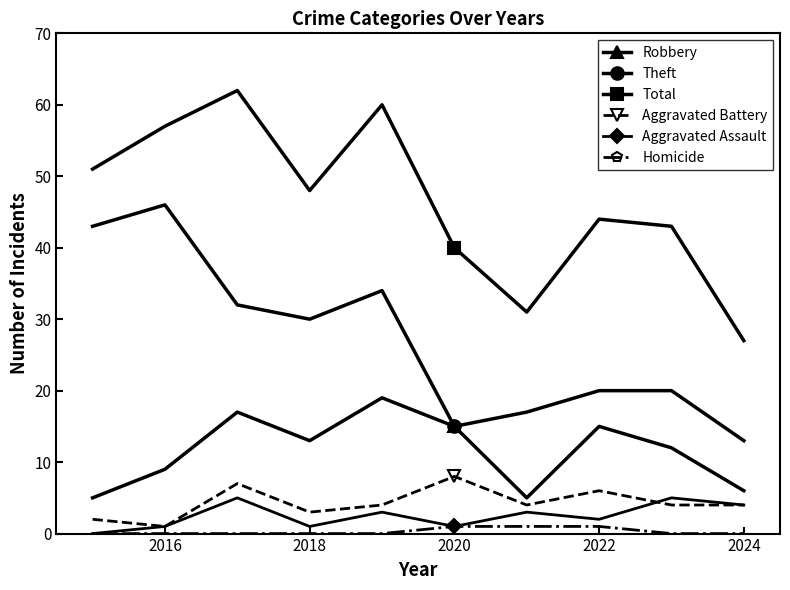

Rank the series by their maximum value, from highest to lowest.

Total, Theft, Robbery, Aggravated Battery, Aggravated Assault, Homicide